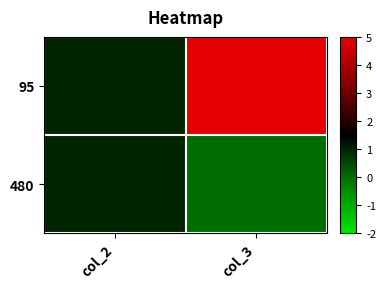

Which series has the largest range (max minus min)?

95